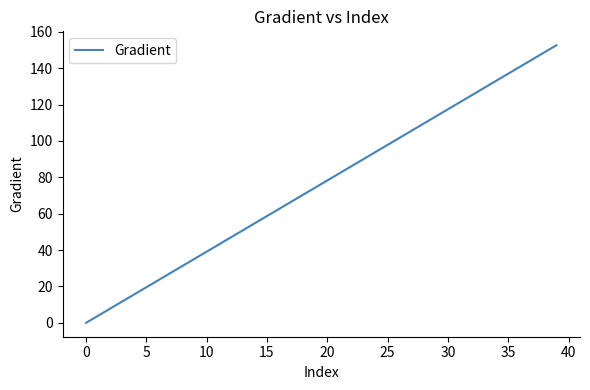

What is the difference between the maximum and minimum values?

152.6